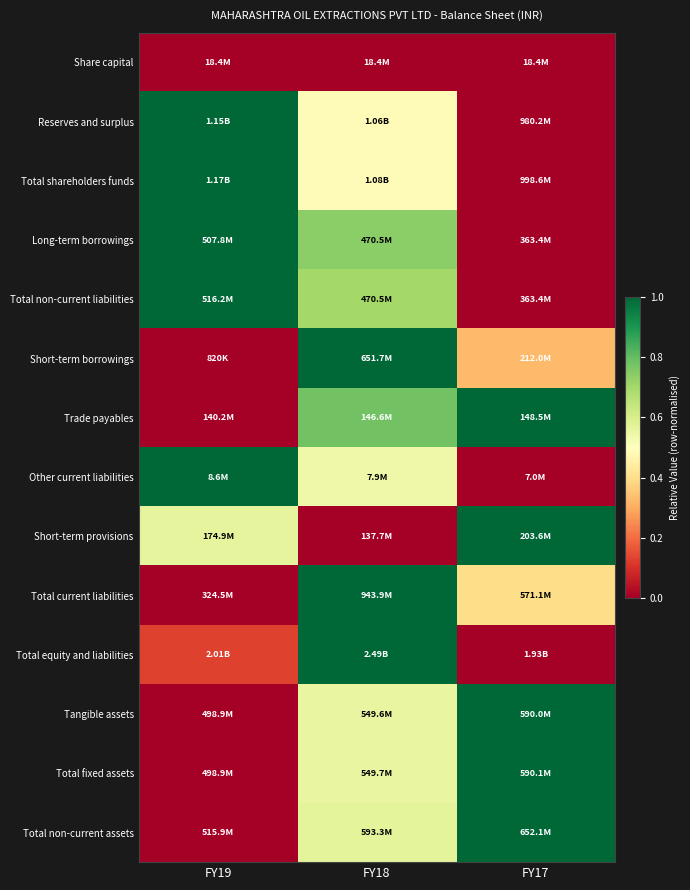

Between FY19 and FY18, which is larger?

FY19